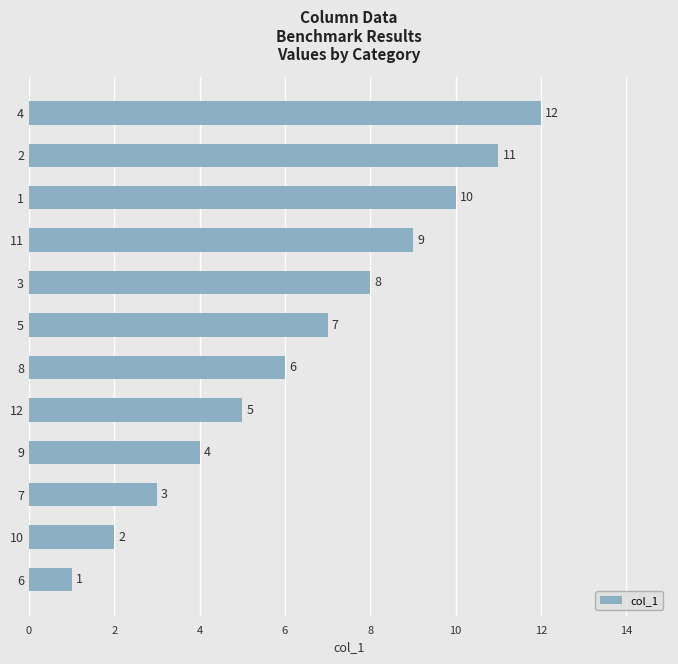

At which label is the value closest to 6?

8